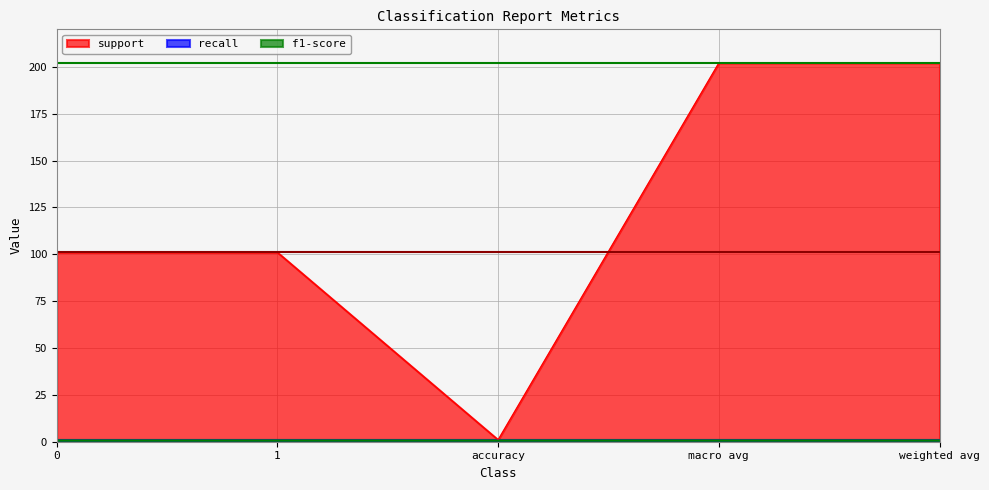

What is the difference between the highest and lowest values at 1?

100